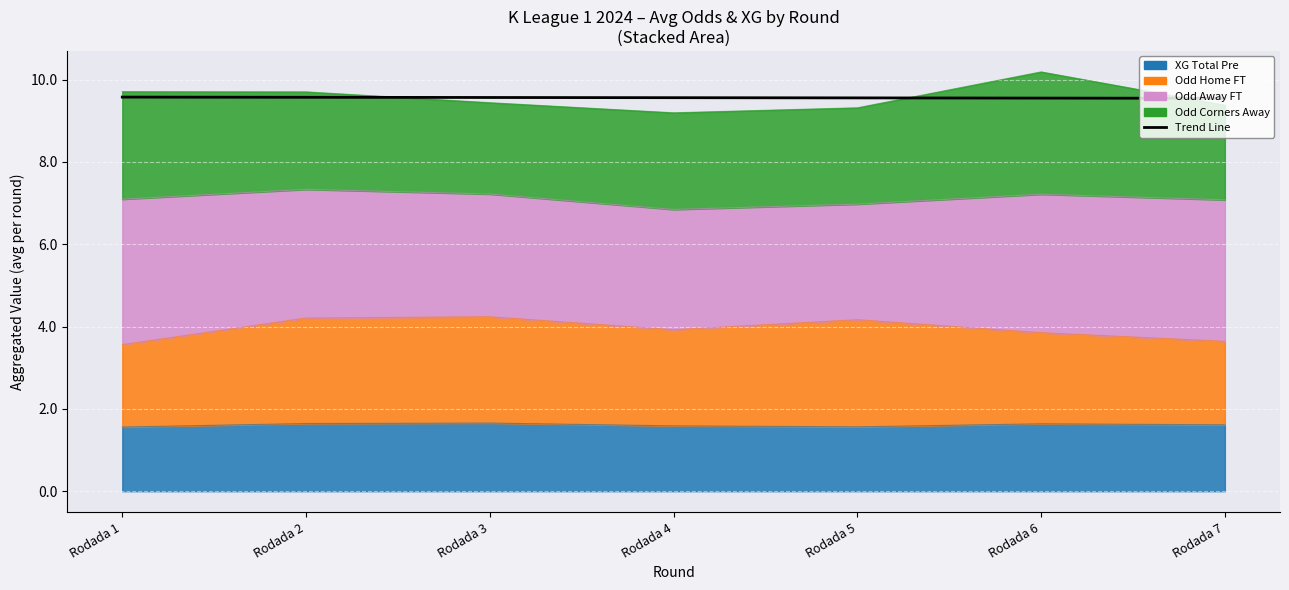

Which category has the lowest value across all series?

Rodada 7